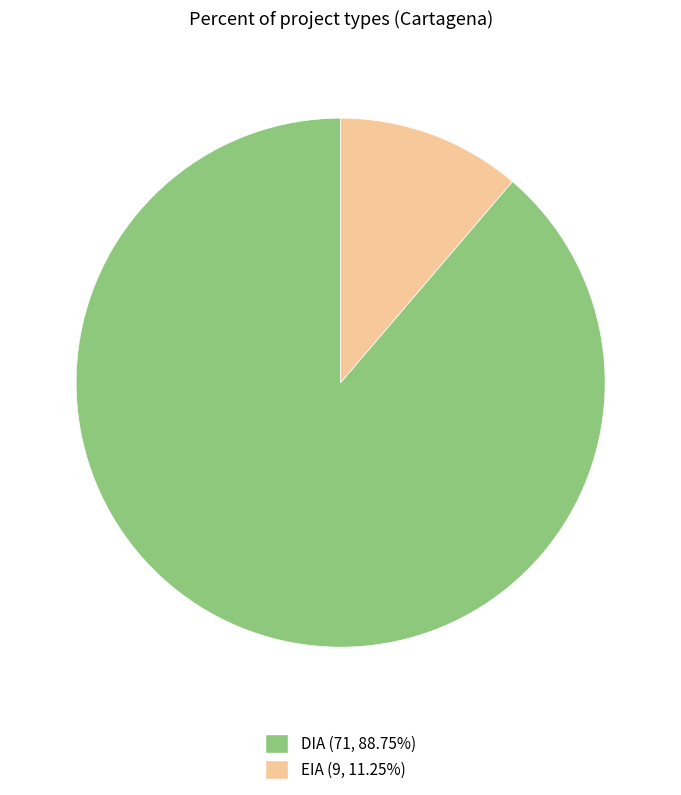

True or false: DIA accounts for 89% of the total.

True